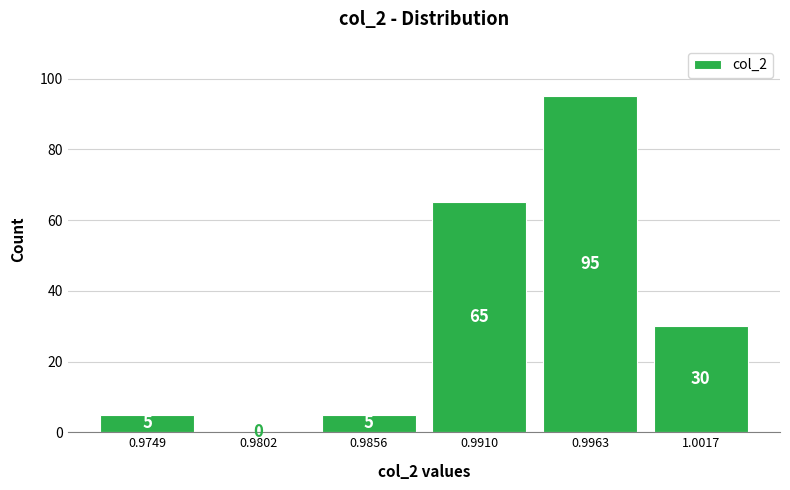

Which range on the x-axis has the tallest bar?

0.994 to 0.999